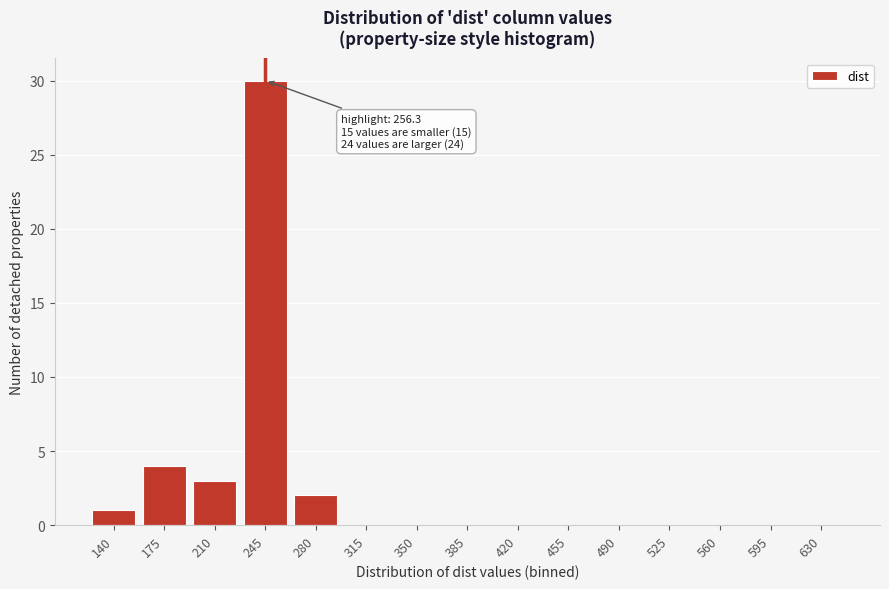

Reading right to left, extract all data points from this chart.

630=0	595=0	560=0	525=0	490=0	455=0	420=0	385=0	350=0	315=0	280=2	245=30	210=3	175=4	140=1